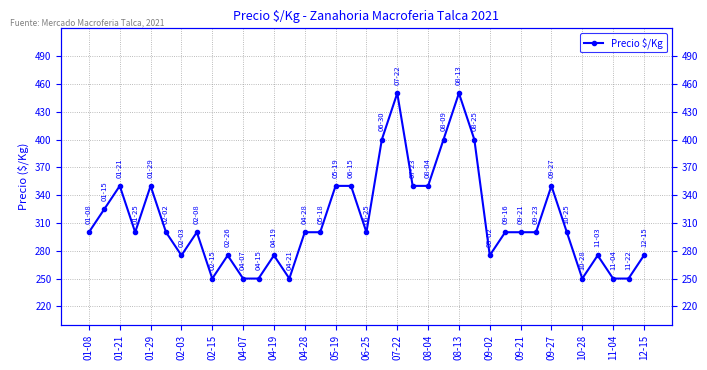

What position from the left is 29?

30